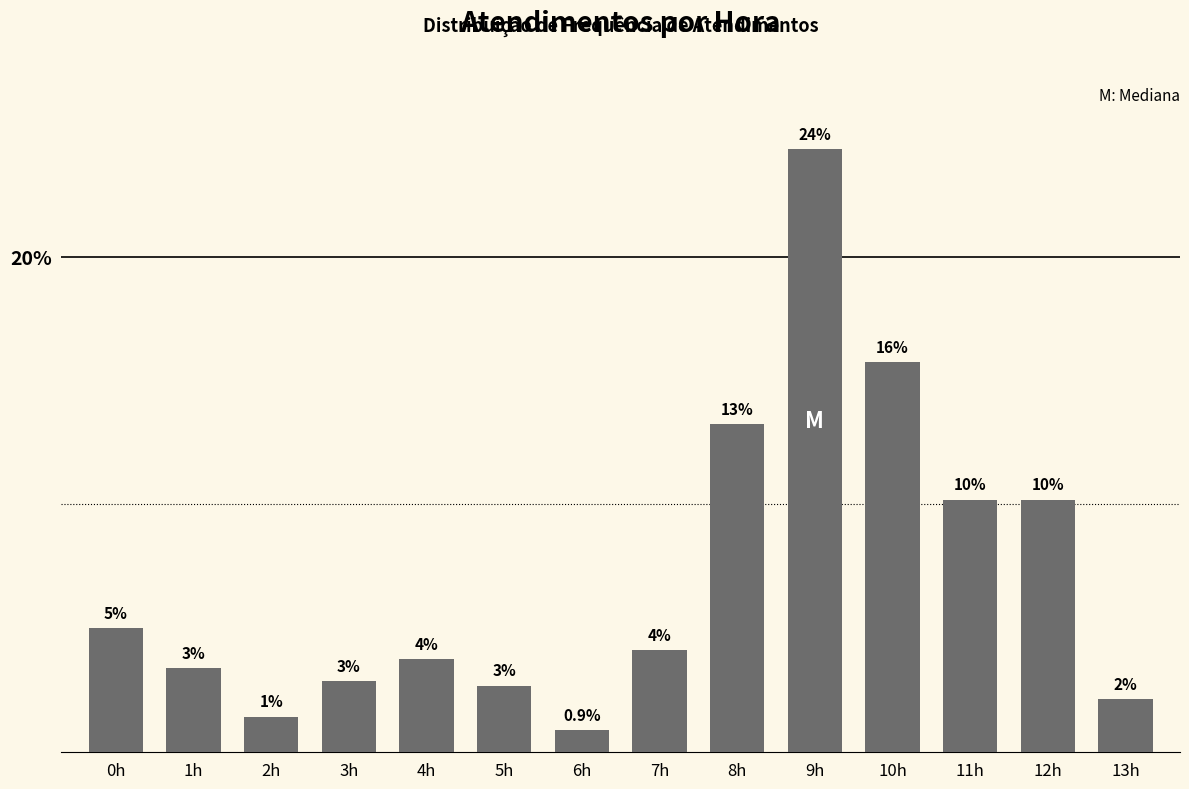

Are the bars horizontal?

No